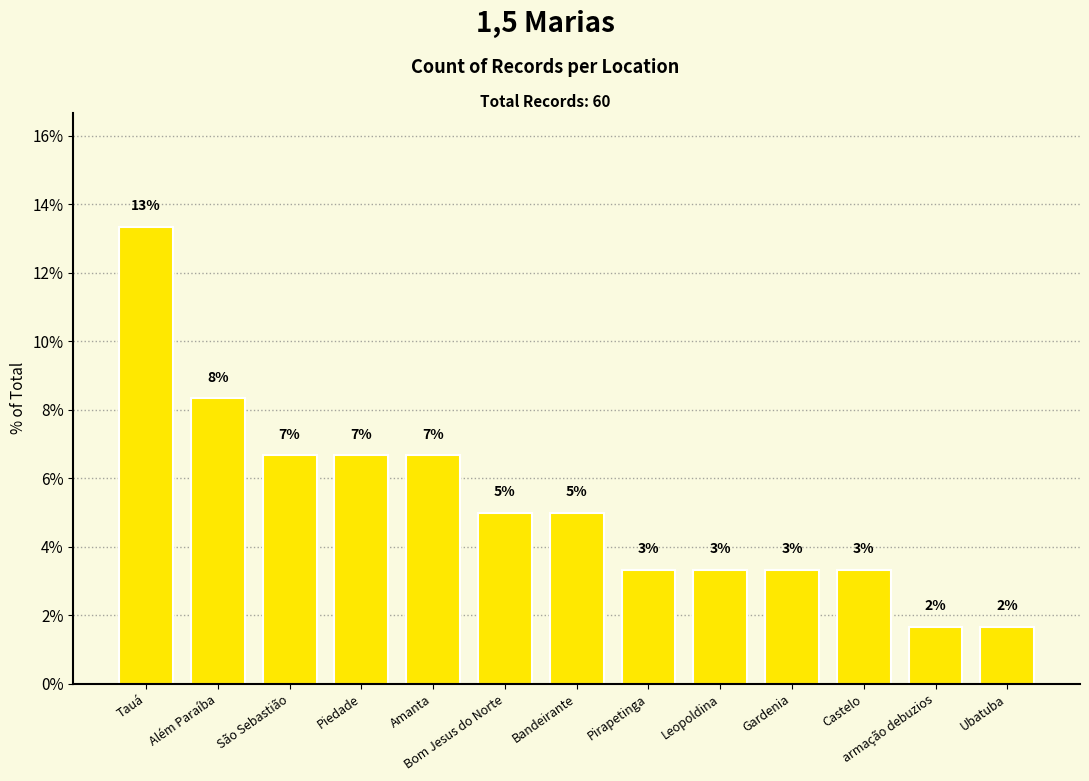

How many bars are there in total?

13